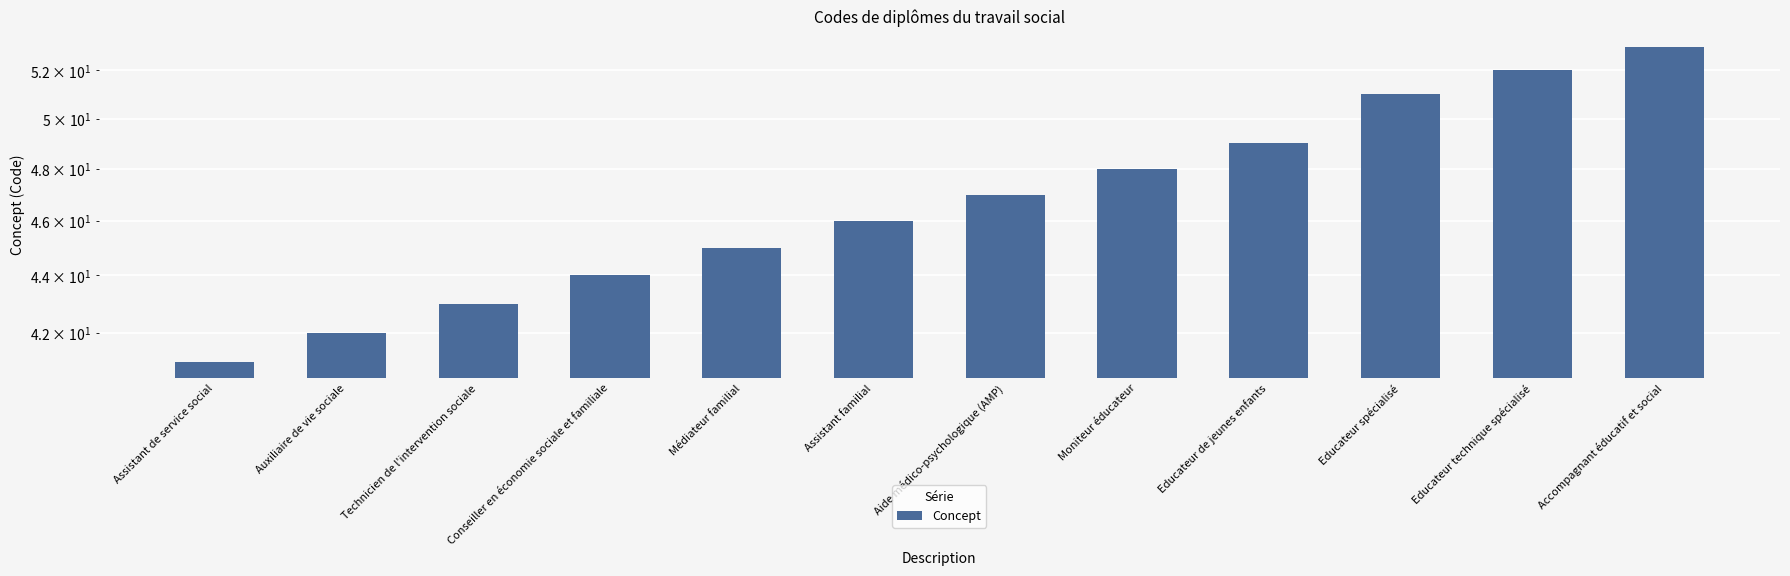

What is the sum of all values?

561